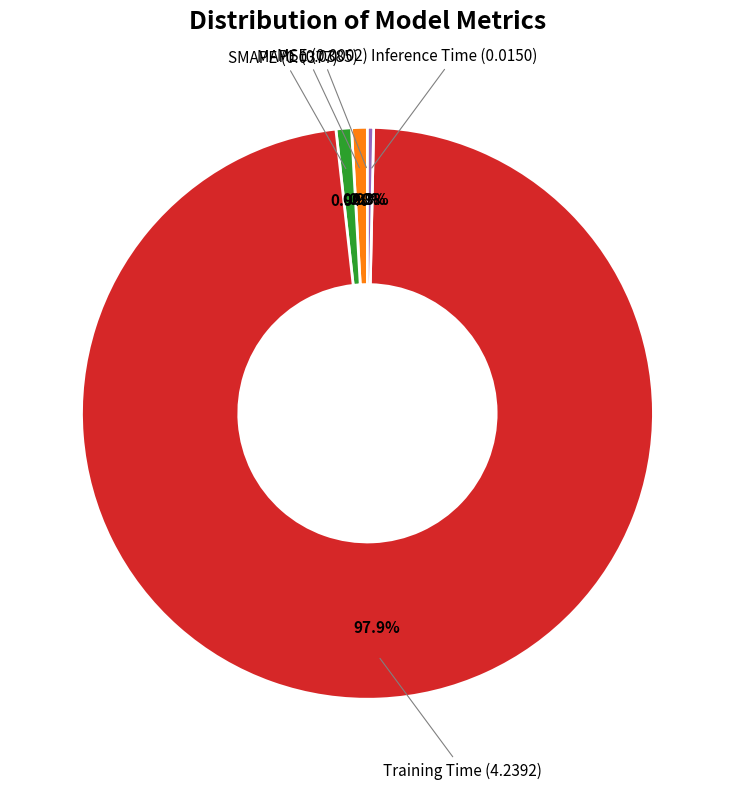

Does any single category account for the majority?

Yes